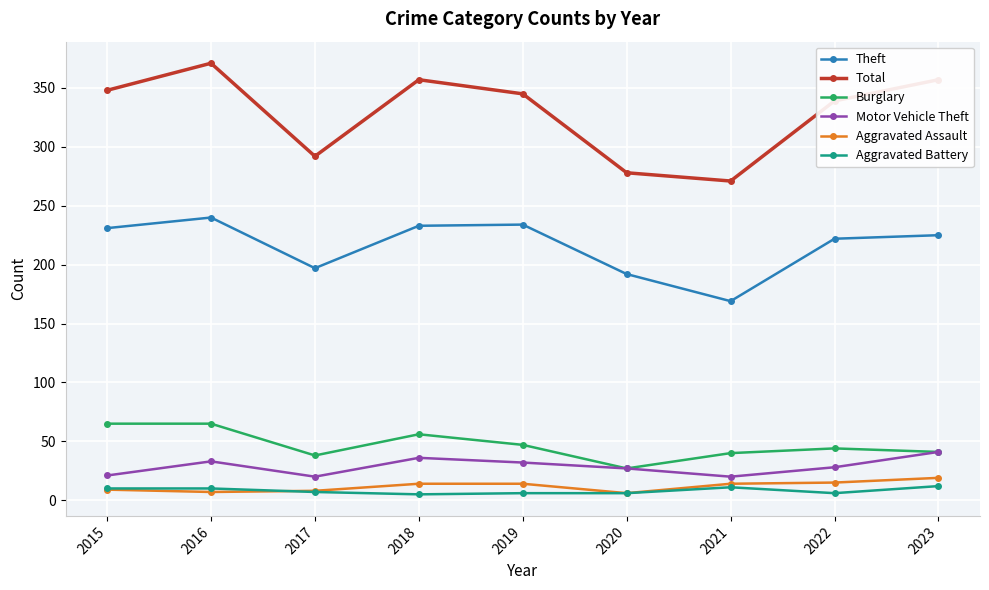

What are all the series names shown in the legend?

Theft, Total, Burglary, Motor Vehicle Theft, Aggravated Assault, Aggravated Battery